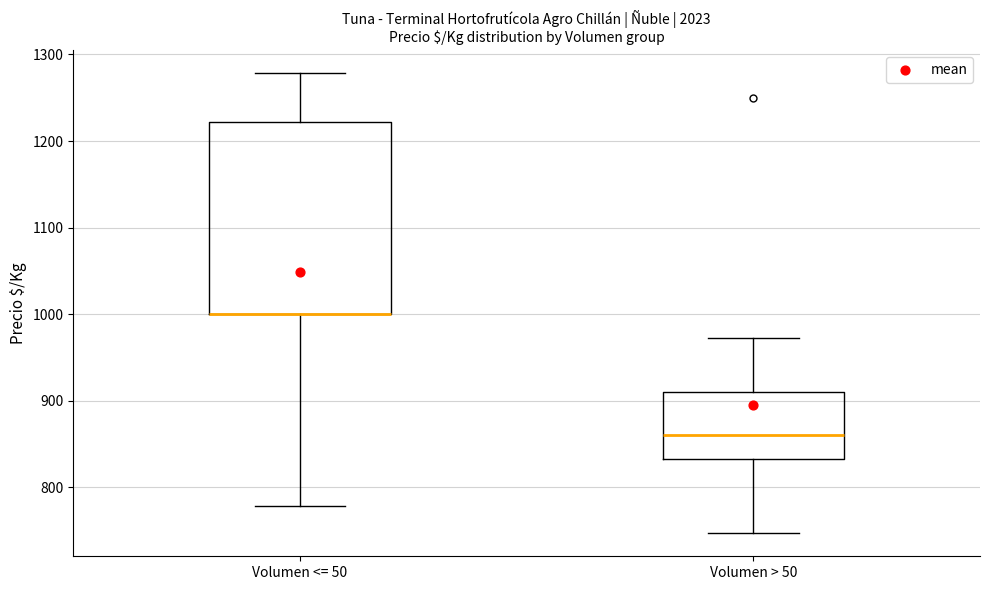

Reading left to right, transcribe this box plot: for each box, give where its median line is, the range the box spans, and where its two whiskers end, as read against the y-axis. The values are not printed on the chart, so give them approximately, as read against the axis.

Volumen <= 50: median 1000 (drawn on the box's lower edge), box 1000 to 1220, whiskers 780 to 1280
Volumen > 50: median 860, box 830 to 910, whiskers 750 to 970